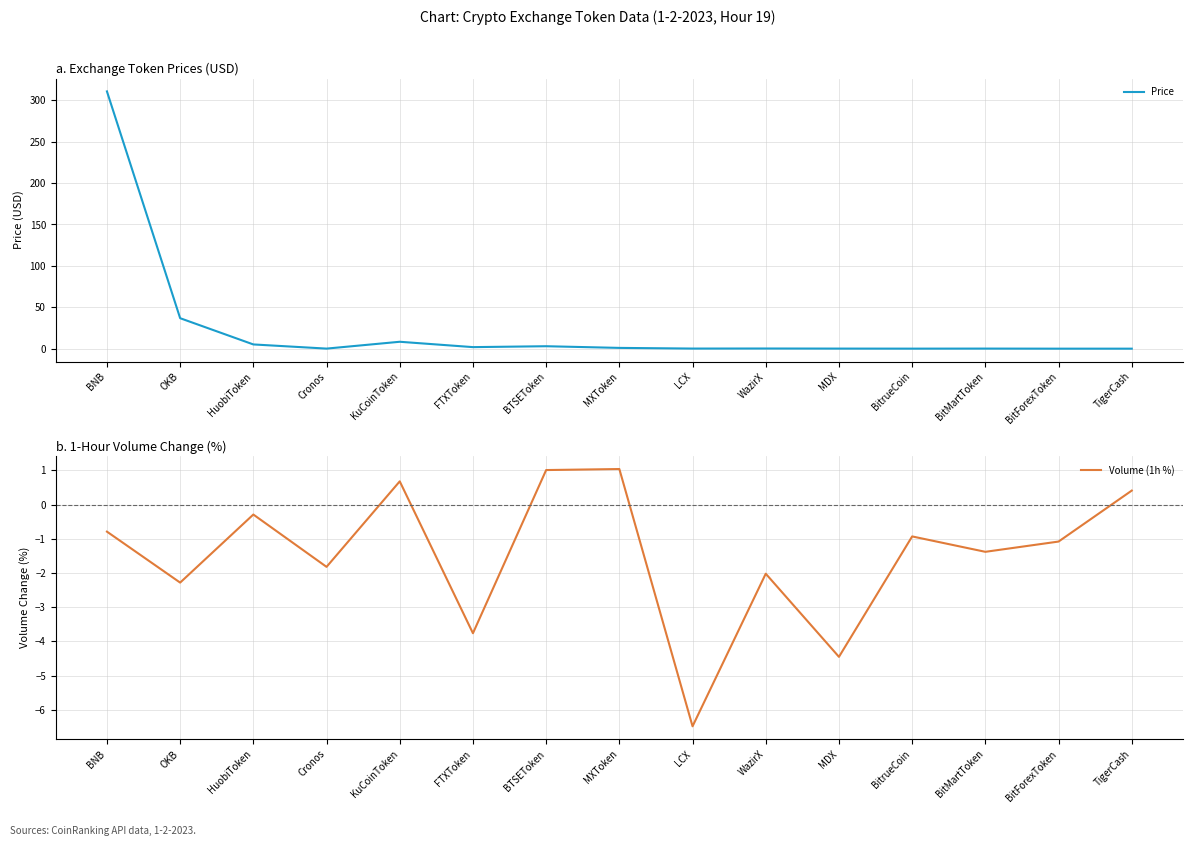

After their last crossing, which series has the higher values: Price or Volume (1h %)?

Volume (1h %)